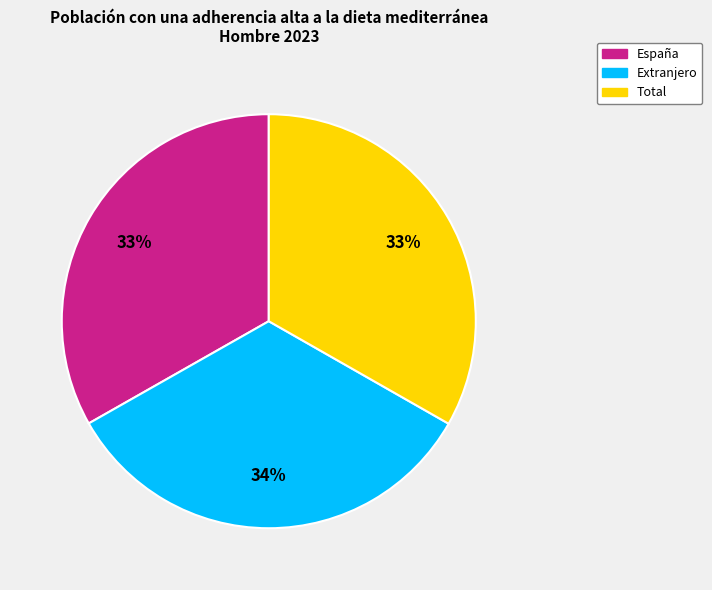

Do España and Total together represent more than half of the pie?

Yes